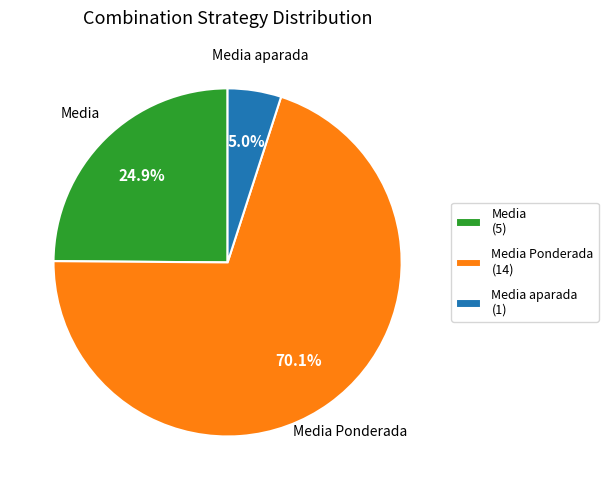

Do Media (5) and Media aparada (1) together represent more than half of the pie?

No